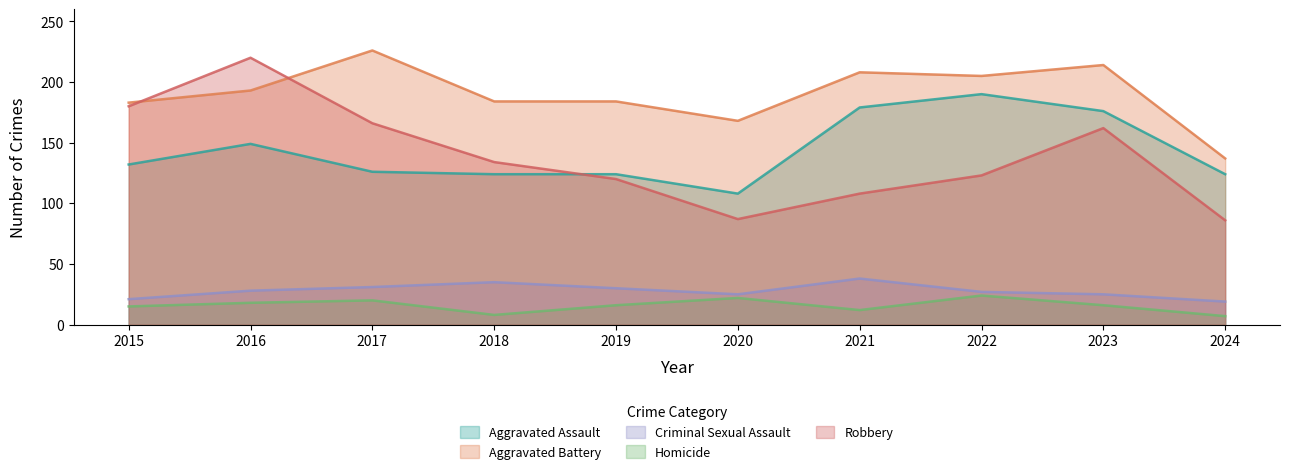

Reading left to right, list all the values displayed in this chart.

Aggravated Assault: 2015=132	2016=149	2017=126	2018=124	2019=124	2020=108	2021=179	2022=190	2023=176	2024=124
Aggravated Battery: 2015=183	2016=193	2017=226	2018=184	2019=184	2020=168	2021=208	2022=205	2023=214	2024=137
Criminal Sexual Assault: 2015=21	2016=28	2017=31	2018=35	2019=30	2020=25	2021=38	2022=27	2023=25	2024=19
Homicide: 2015=15	2016=18	2017=20	2018=8	2019=16	2020=22	2021=12	2022=24	2023=16	2024=7
Robbery: 2015=180	2016=220	2017=166	2018=134	2019=120	2020=87	2021=108	2022=123	2023=162	2024=86